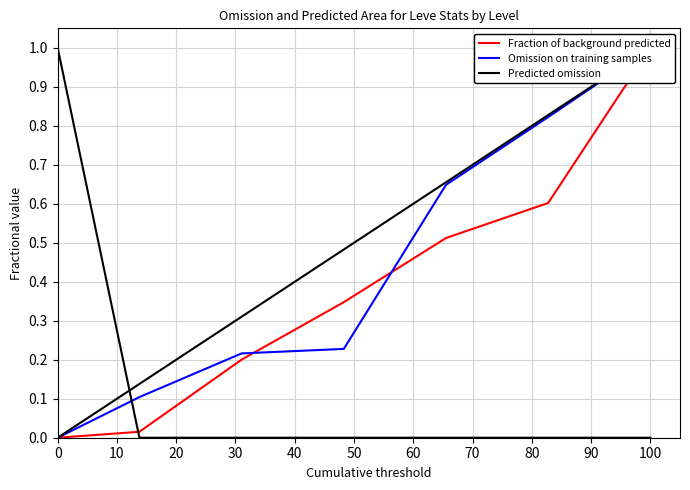

The Predicted omission series shows 1.0 at 0. True or false?

True